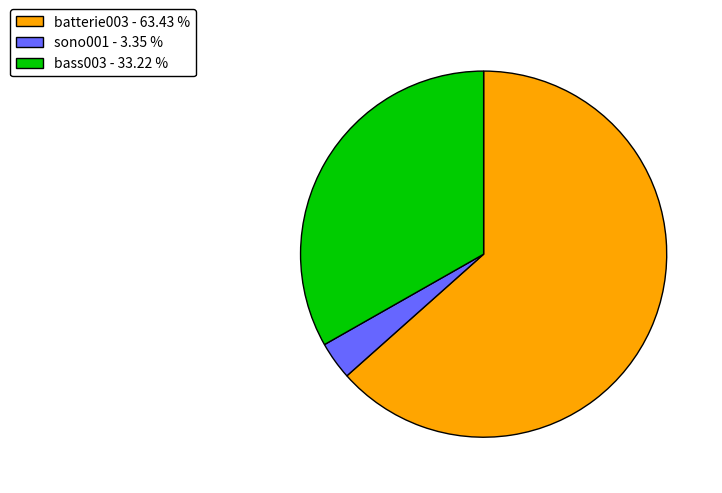

Count the number of slices in the pie.

3